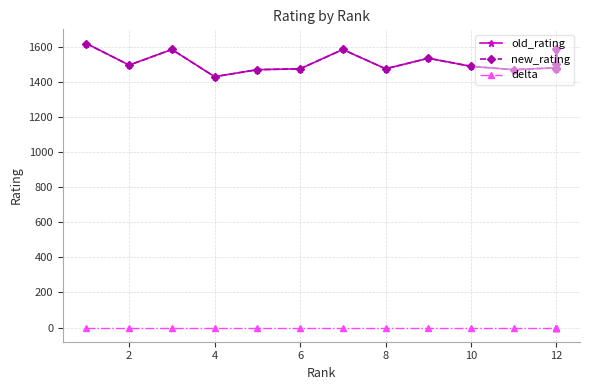

What is the value of the old_rating point at the 7th from the left?

1585